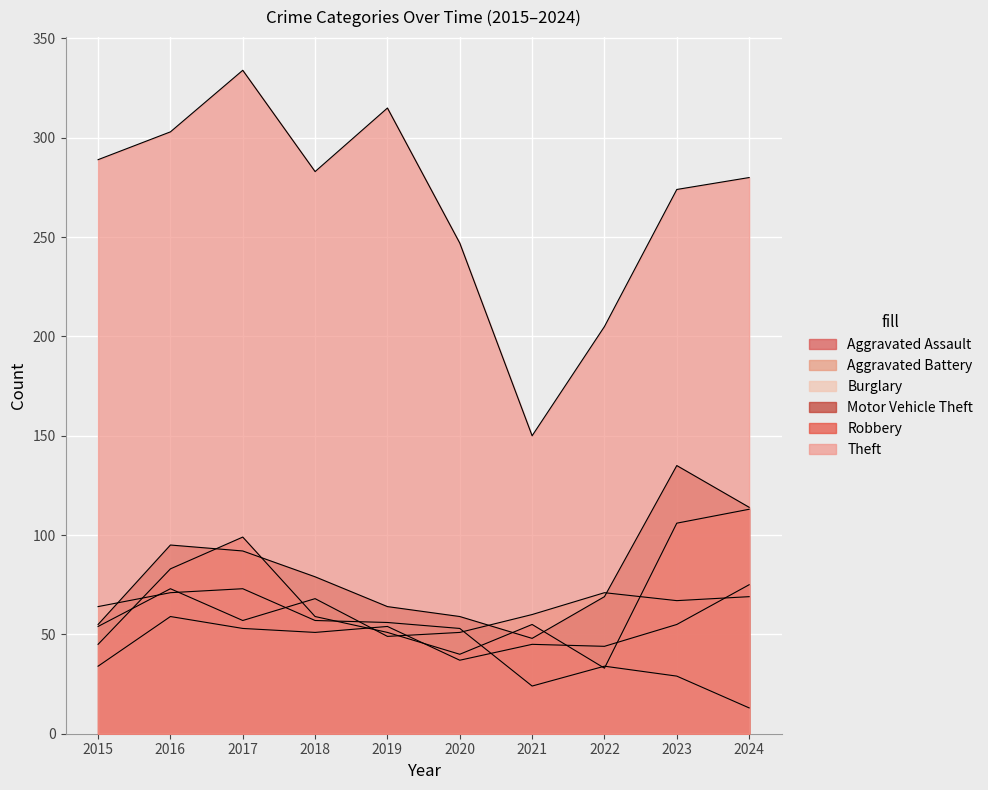

True or false: Motor Vehicle Theft has a value of 70 at 2021.

False